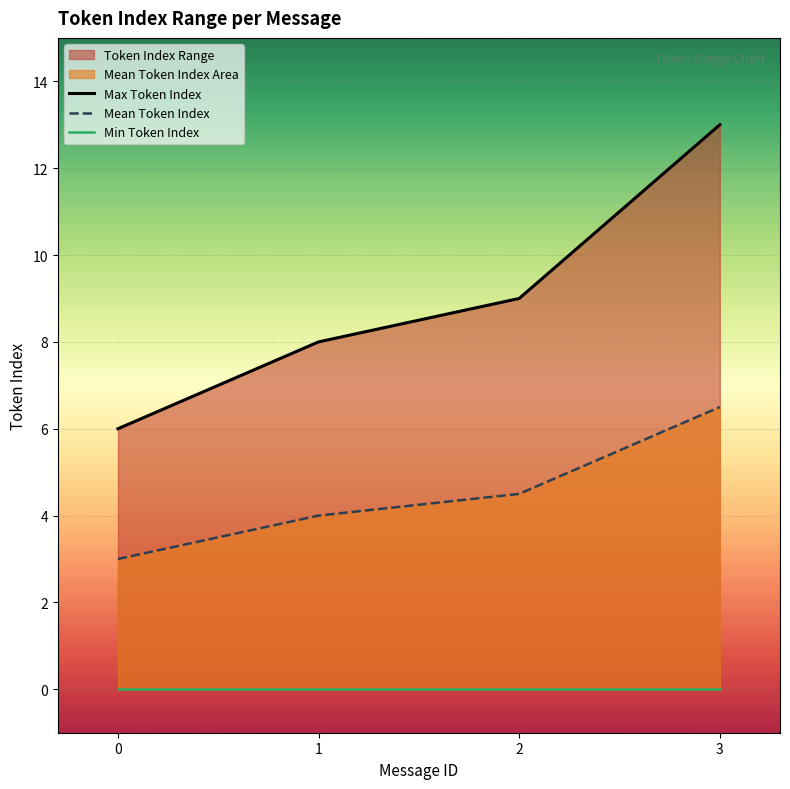

Reading right to left, extract all data points from this chart.

Max Token Index: 3=13.0	2=9.0	1=8.0	0=6.0
Mean Token Index: 3=6.5	2=4.5	1=4.0	0=3.0
Min Token Index: 3=0.0	2=0.0	1=0.0	0=0.0